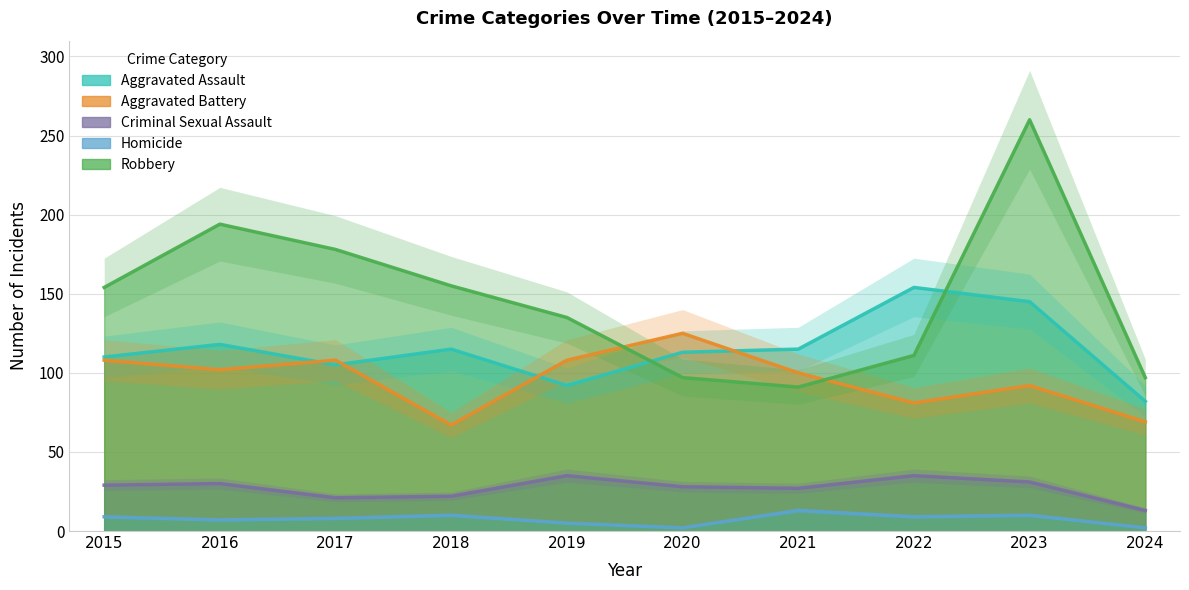

Which series has the largest range (max minus min)?

Robbery